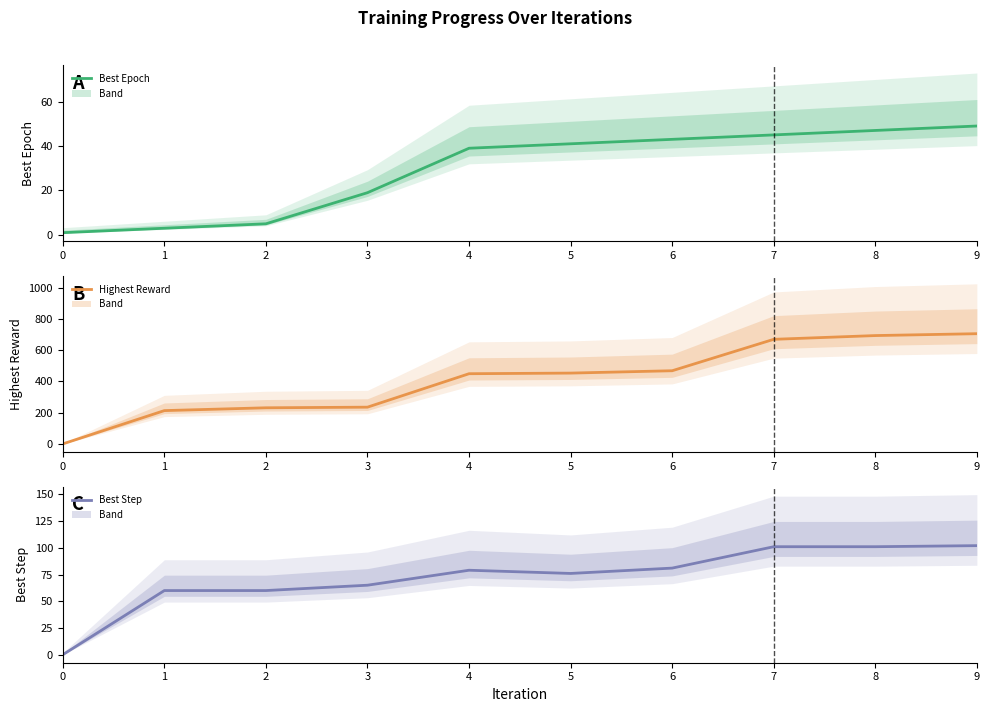

Reading left to right, list all the values displayed in this chart.

Best Epoch: 1	3	5	19	39	41	43	45	47	49
Highest Reward: 0	213	231	235	449	453	468	669	693	705
Best Step: 0	60	60	65	79	76	81	101	101	102